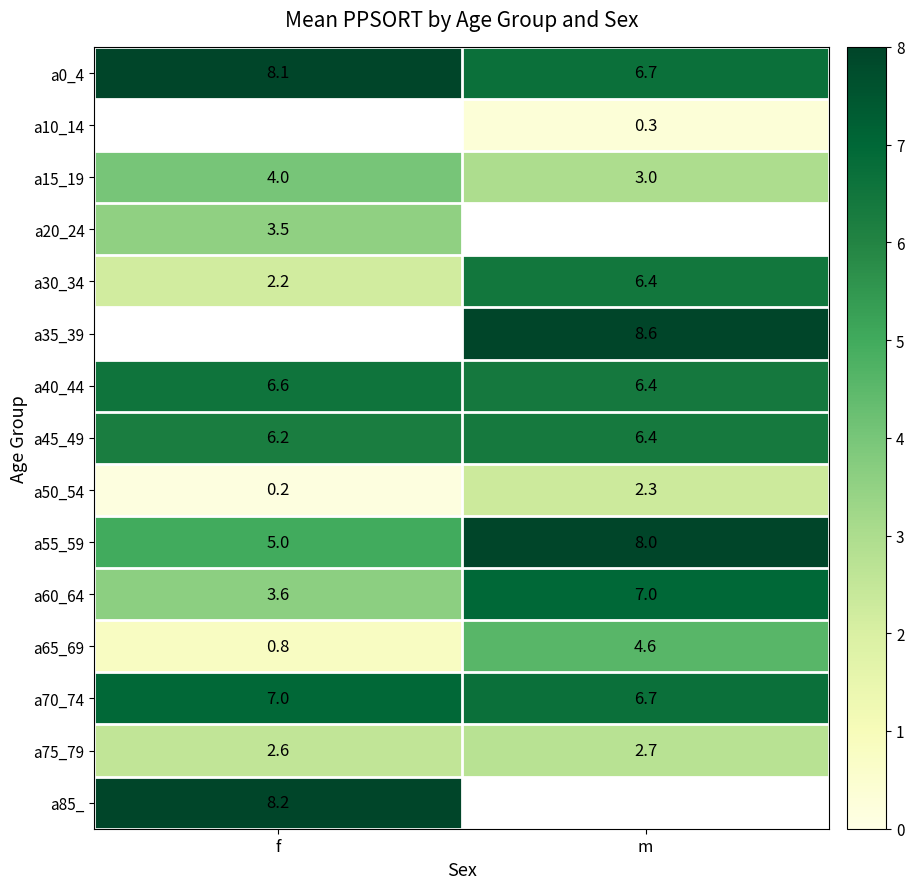

True or false: a0_4 has a value of 2.7 at m.

False